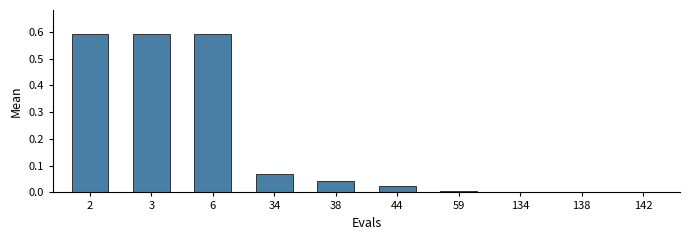

Between 34 and 2, which is larger?

2